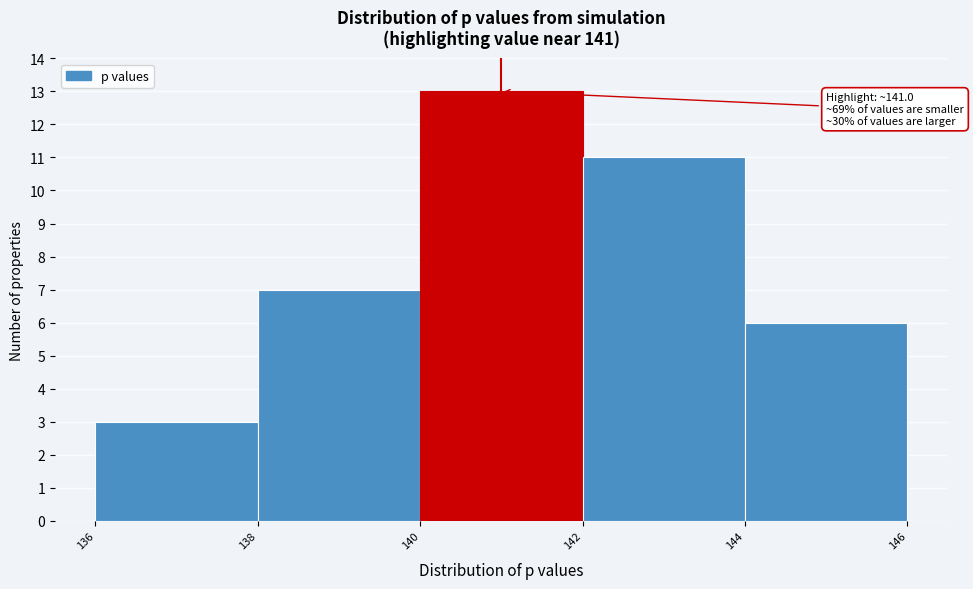

Which range on the x-axis has the tallest bar?

140 to 142